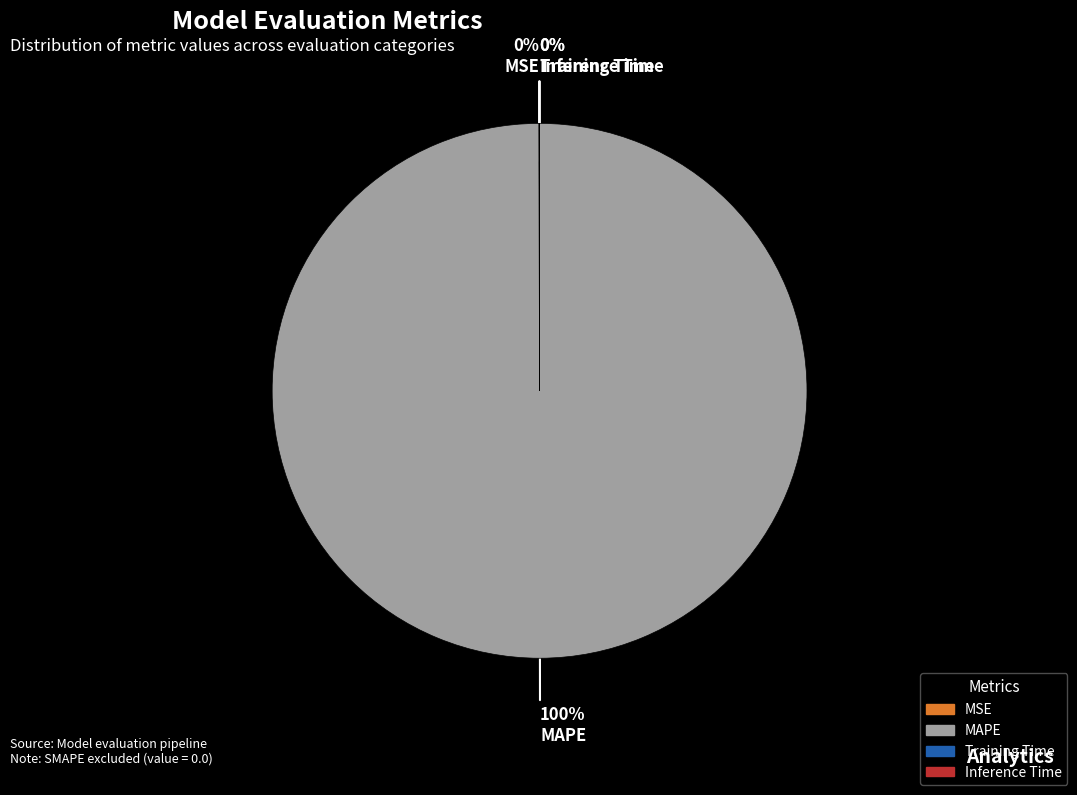

Which slice is the largest?

MAPE